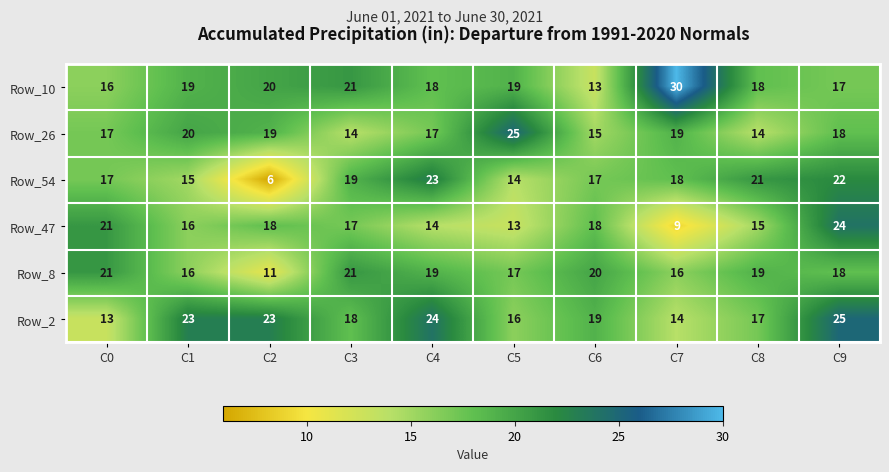

At which category is the sum across all series the highest?

C9